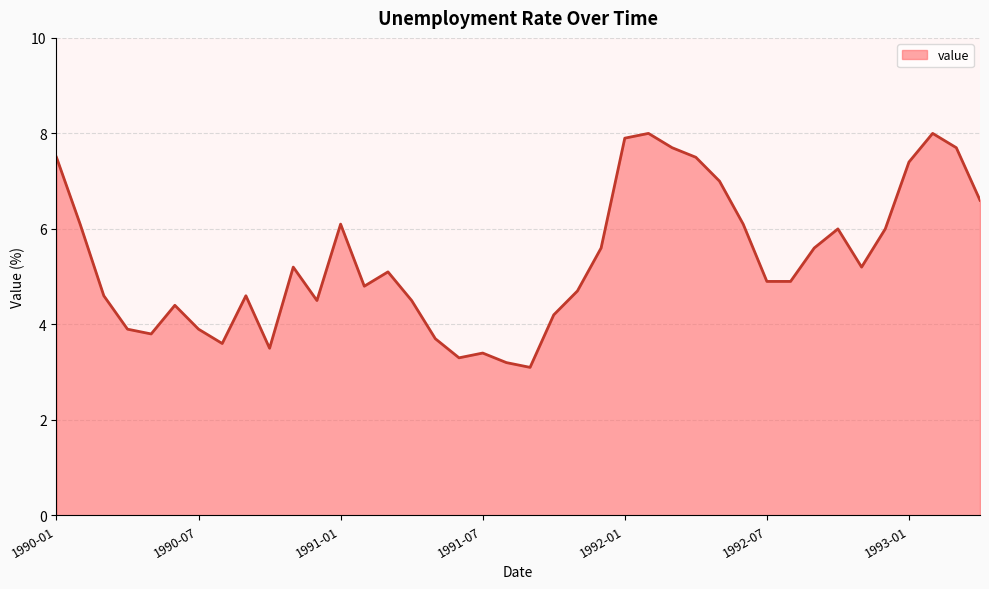

What is the difference between the maximum and minimum values?

4.9